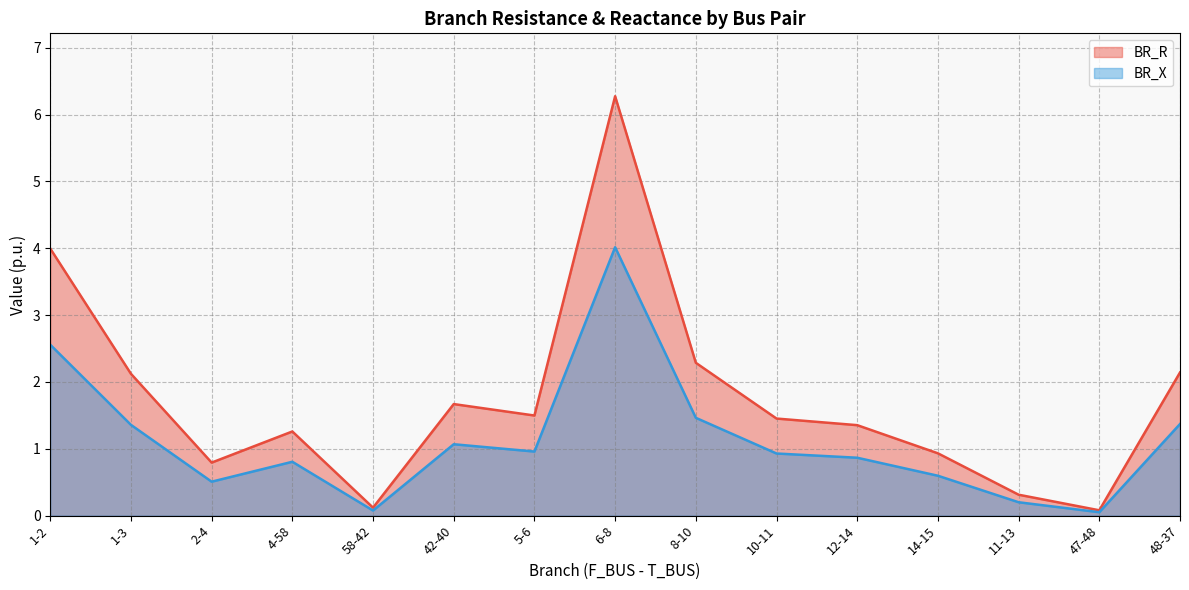

Does the chart display data point markers on the line(s)?

No